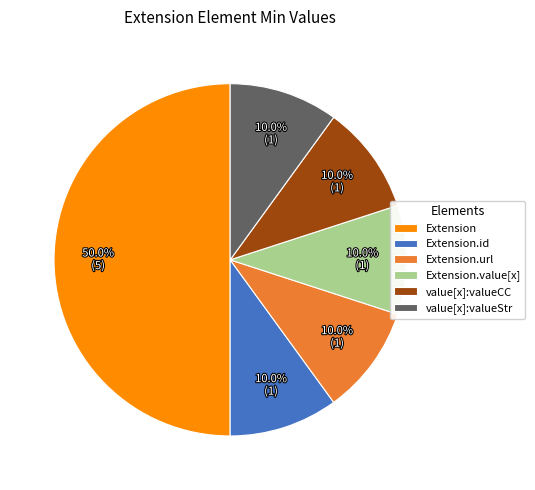

How much of the chart is everything except Extension.id?

90.0%